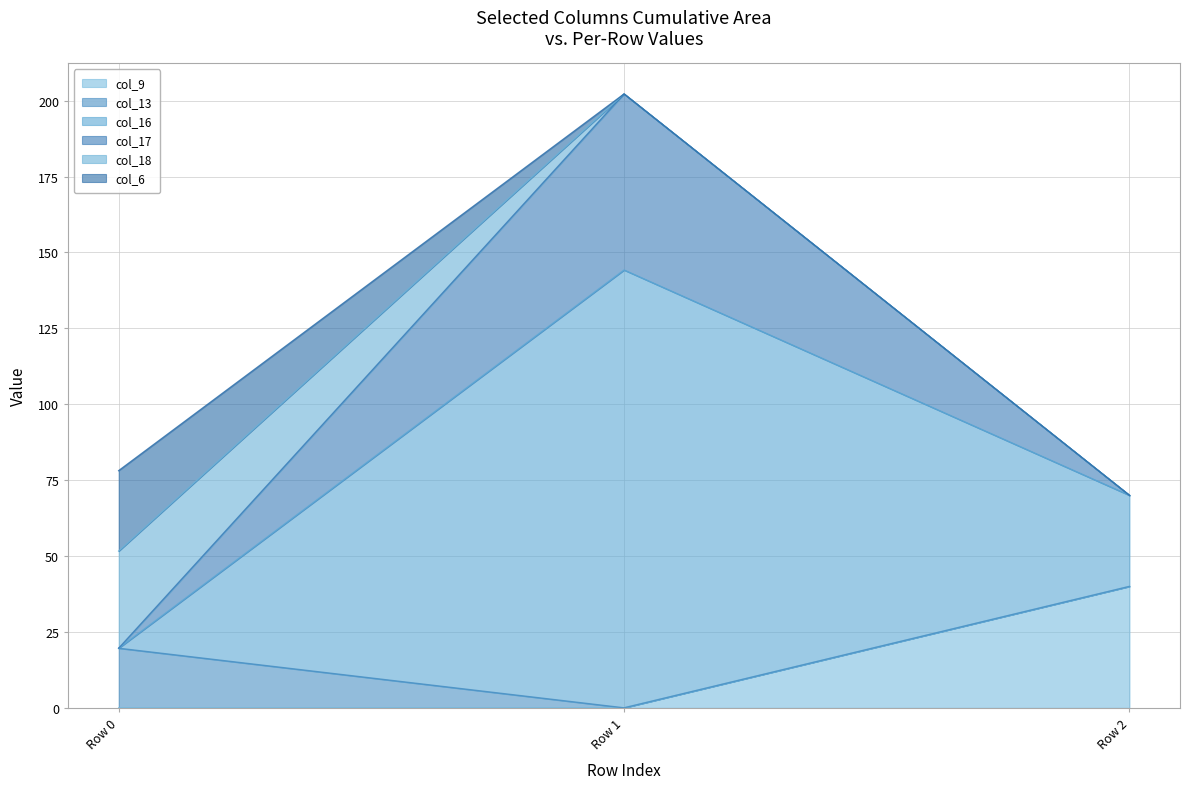

Which category has the highest value in the col_9 series?

Row 2